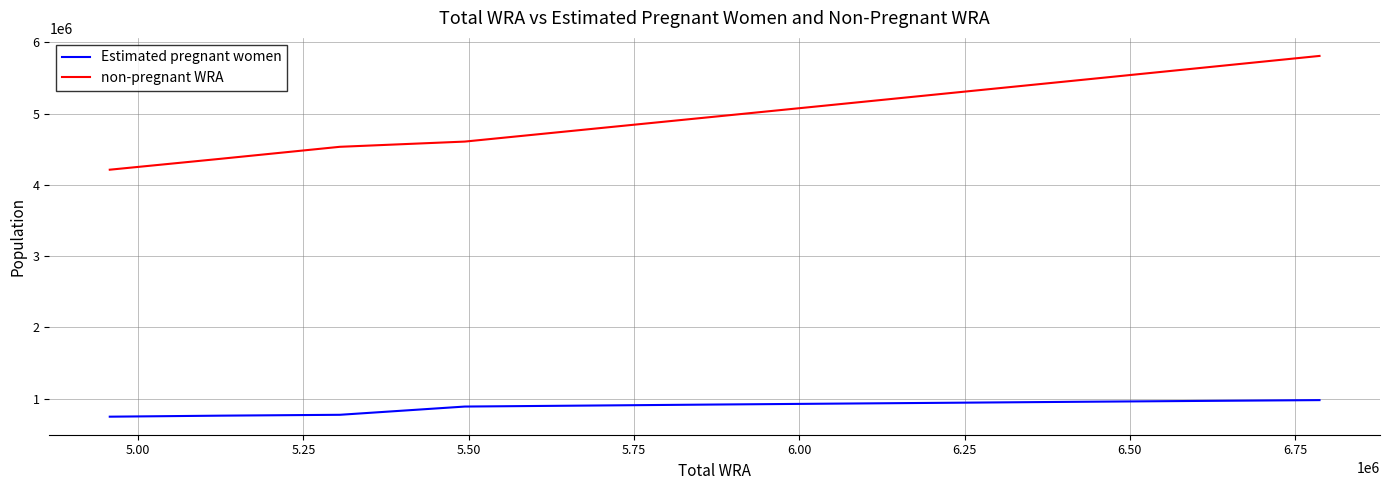

What is the smallest value displayed?

744808.1